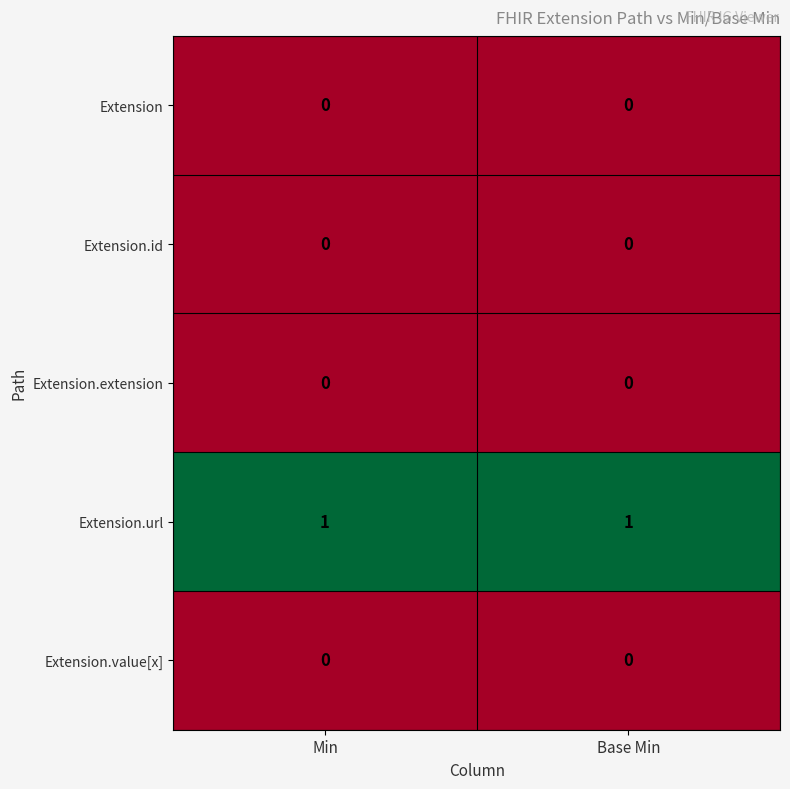

Which series has the largest total across all categories?

Extension.url